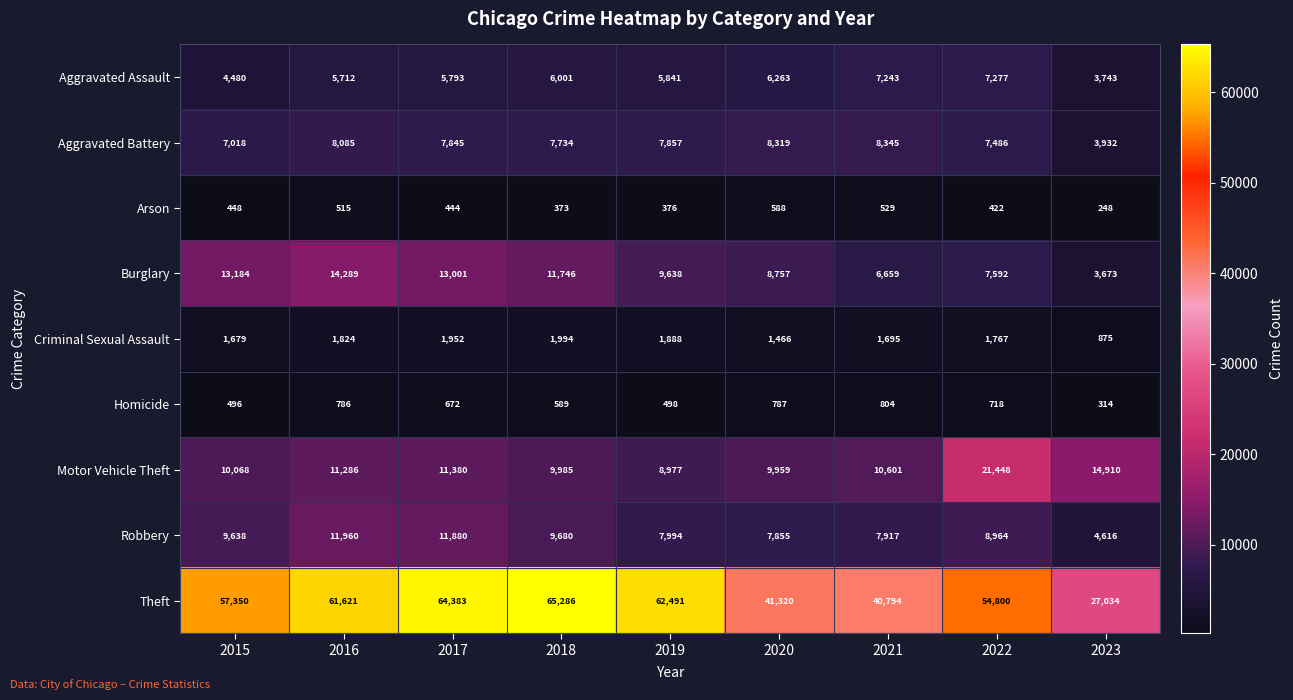

The value of Theft at 2020 is 41320. True or false?

True